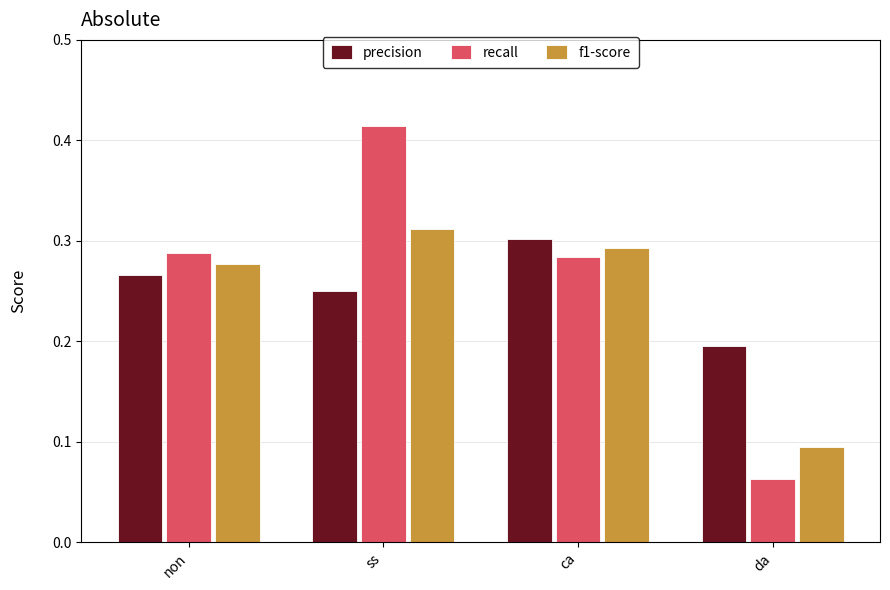

At which category is the sum across all series the highest?

ss